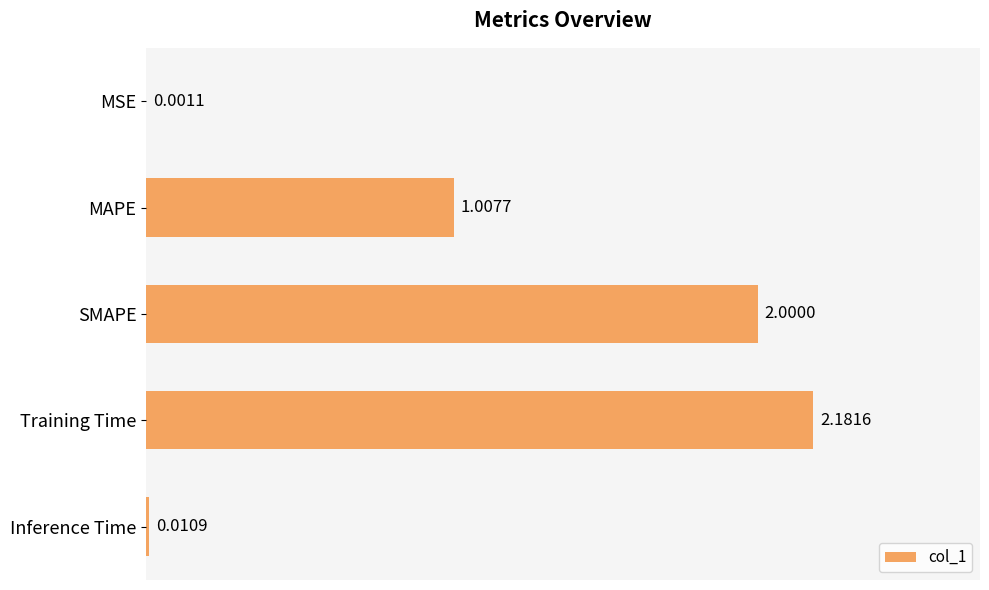

Are the bars grouped side by side (vs. stacked)?

No